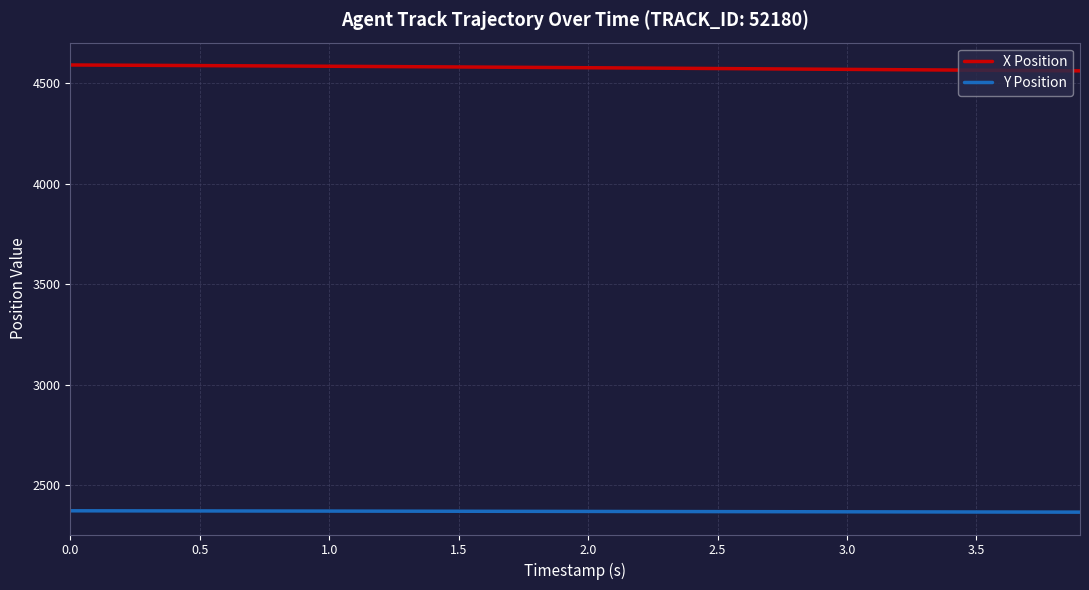

True or false: Y Position and X Position intersect in this chart.

False